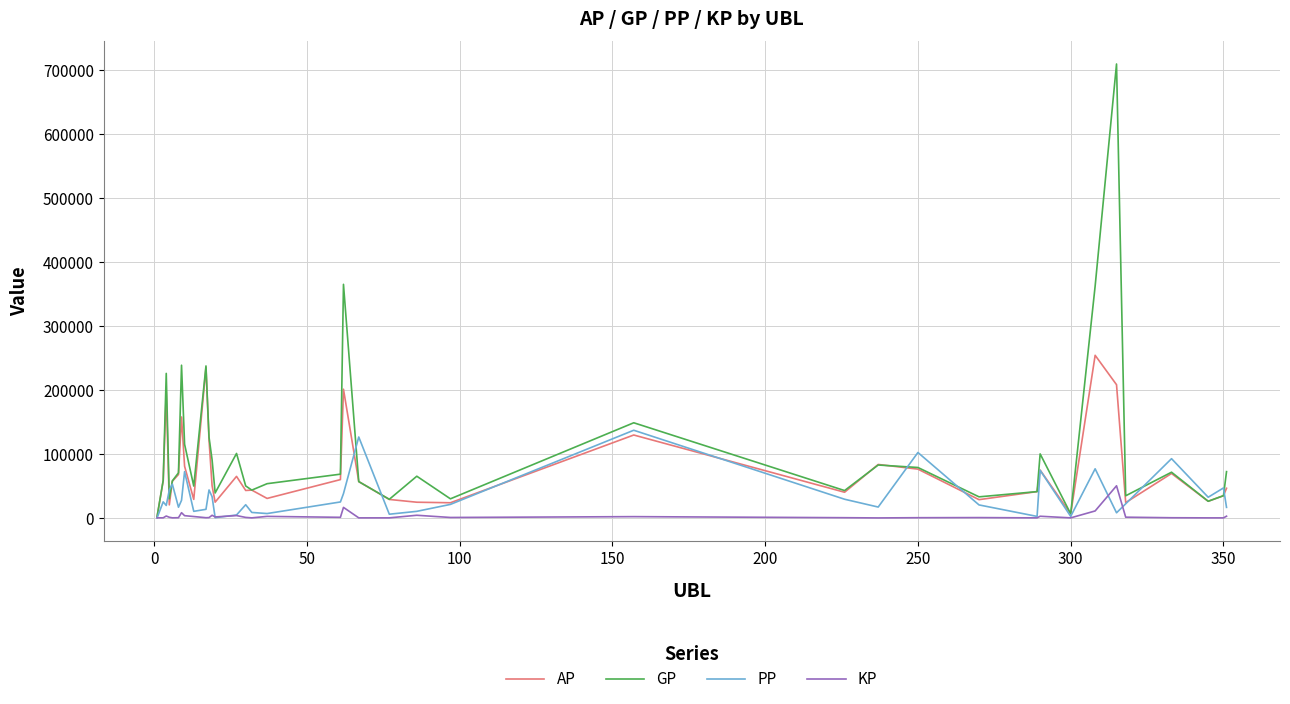

Does the chart have visible grid lines?

Yes